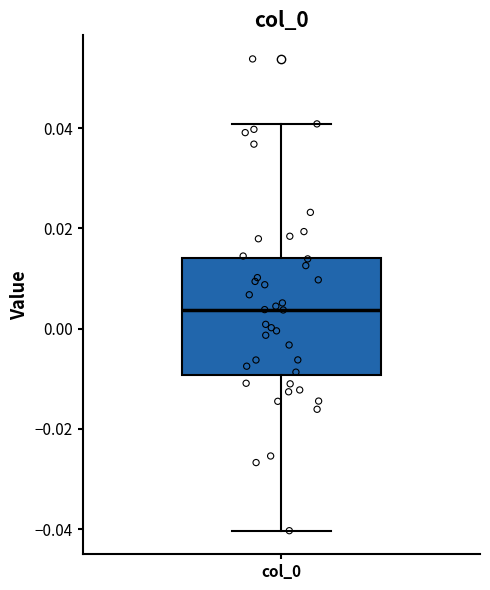

Where does the median line of the box for col_0 sit on the y-axis? The values are not printed on the chart, so give them approximately, as read against the axis.

0.004